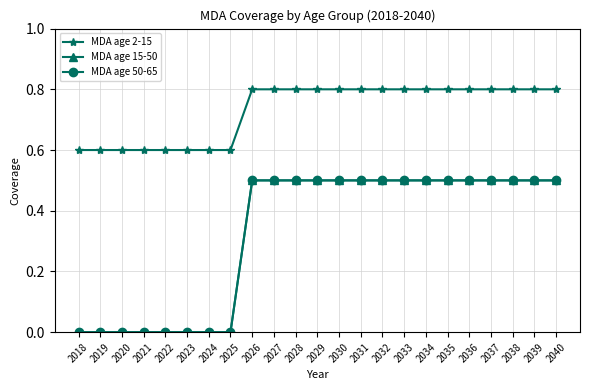

What is the sum of all MDA age 15-50 values?

7.5